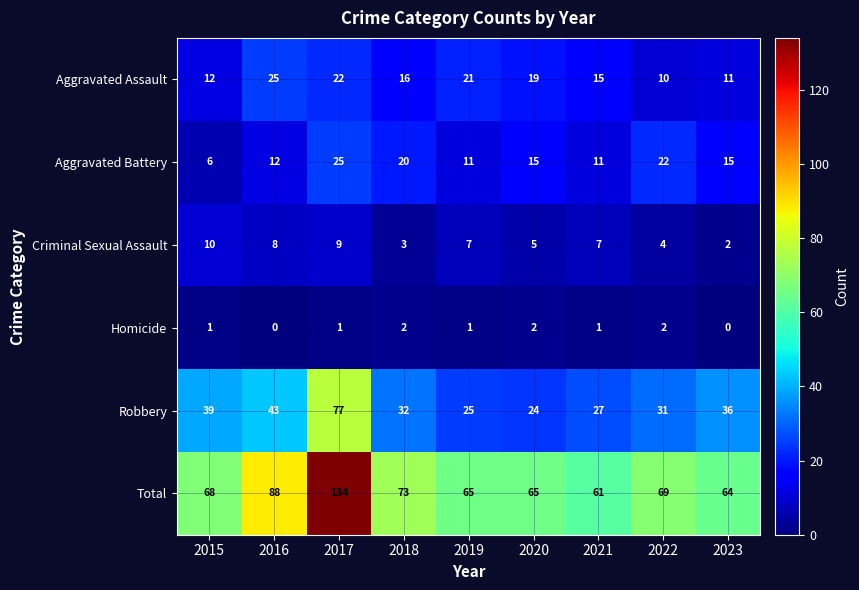

At 2022, list the series in order from smallest to largest.

Homicide, Criminal Sexual Assault, Aggravated Assault, Aggravated Battery, Robbery, Total